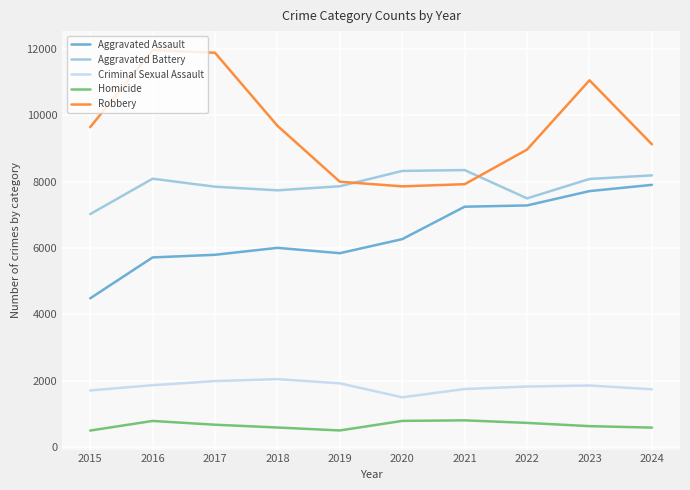

What is the difference between the Robbery values at 2024 and 2018?

559